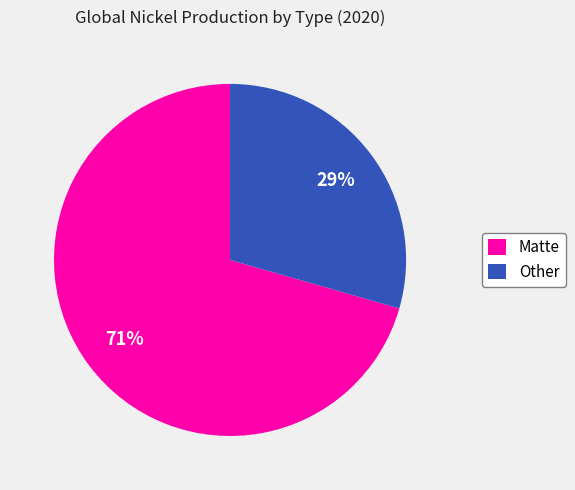

Does any single category account for the majority?

Yes